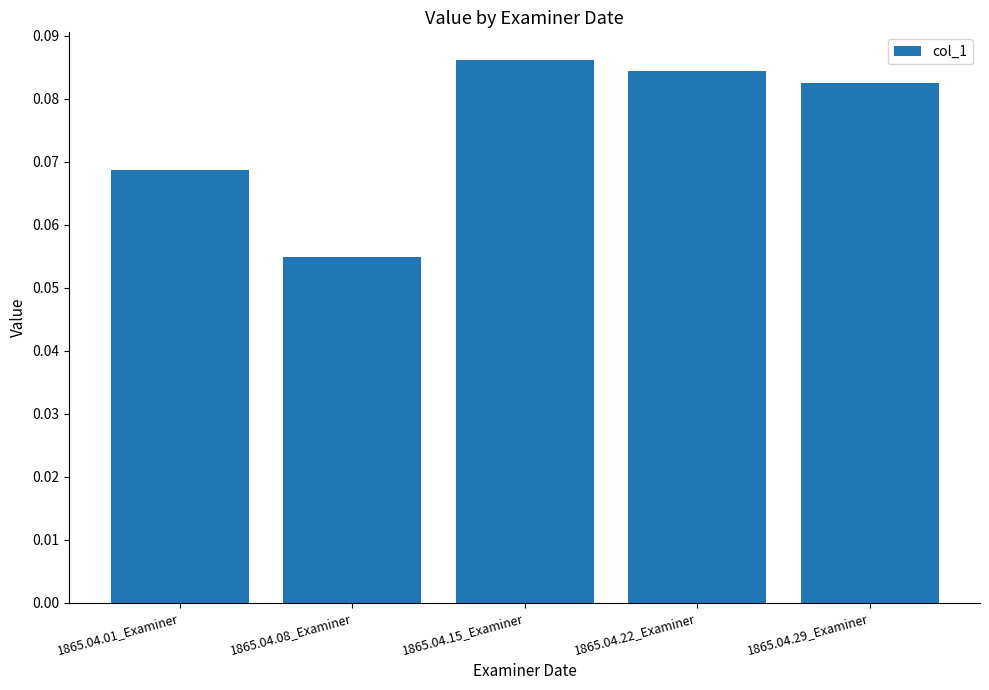

Are the bars grouped side by side (vs. stacked)?

No